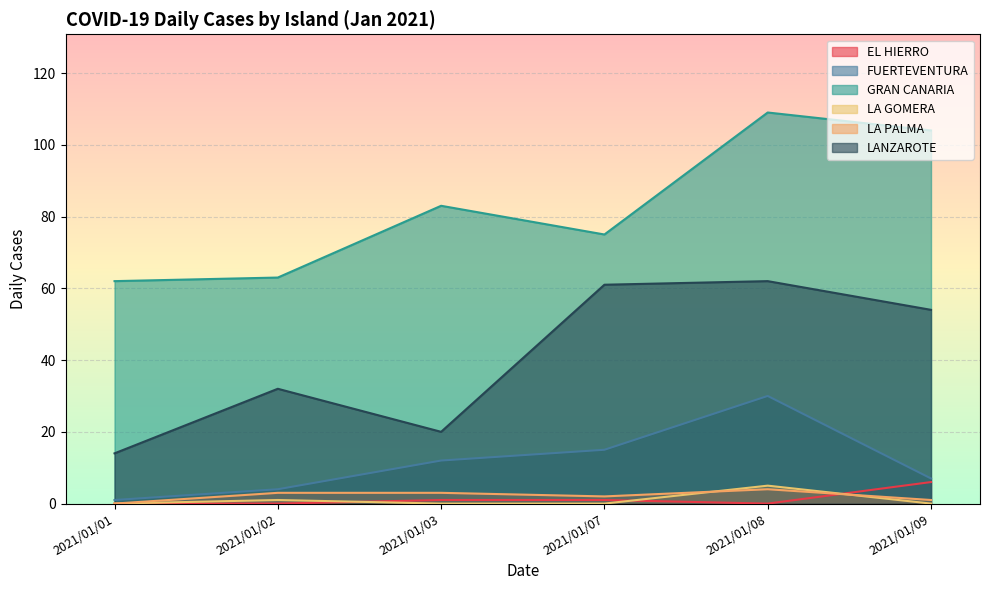

True or false: LA PALMA has more than 2 points higher than both neighbors.

False